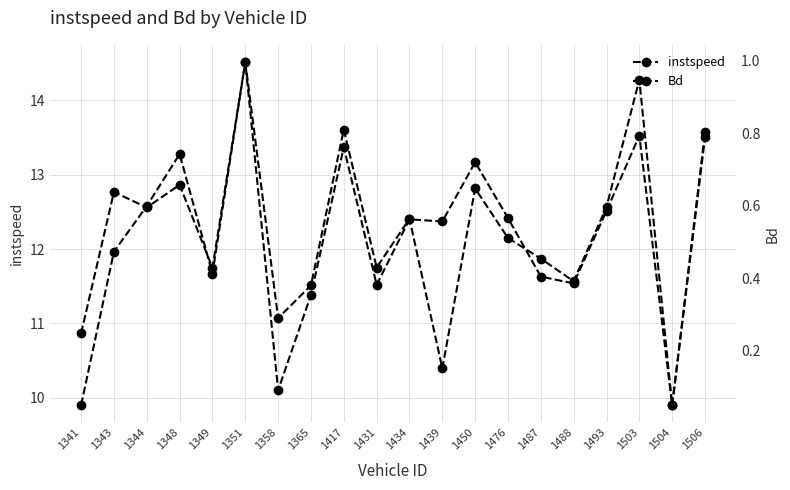

Reading left to right, extract all data points from this chart.

instspeed: 10.9	12.8	12.6	12.9	11.7	14.5	11.1	11.5	13.6	11.8	12.4	10.4	12.8	12.1	11.9	11.6	12.6	14.3	9.9	13.6
Bd: 0.1	0.5	0.6	0.7	0.4	1.0	0.1	0.4	0.8	0.4	0.6	0.6	0.7	0.6	0.4	0.4	0.6	0.8	0.0	0.8